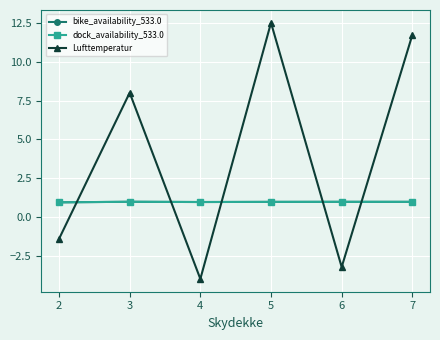

Is this an area chart (filled region under the line)?

No